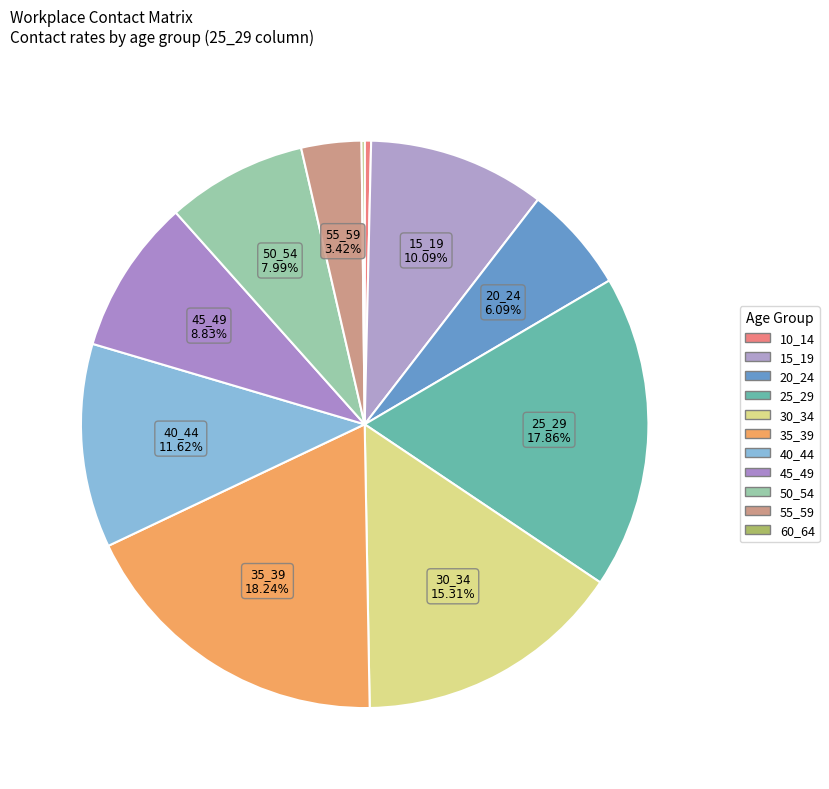

To the nearest percent, what is the difference between the largest and smallest slice percentages?

18%